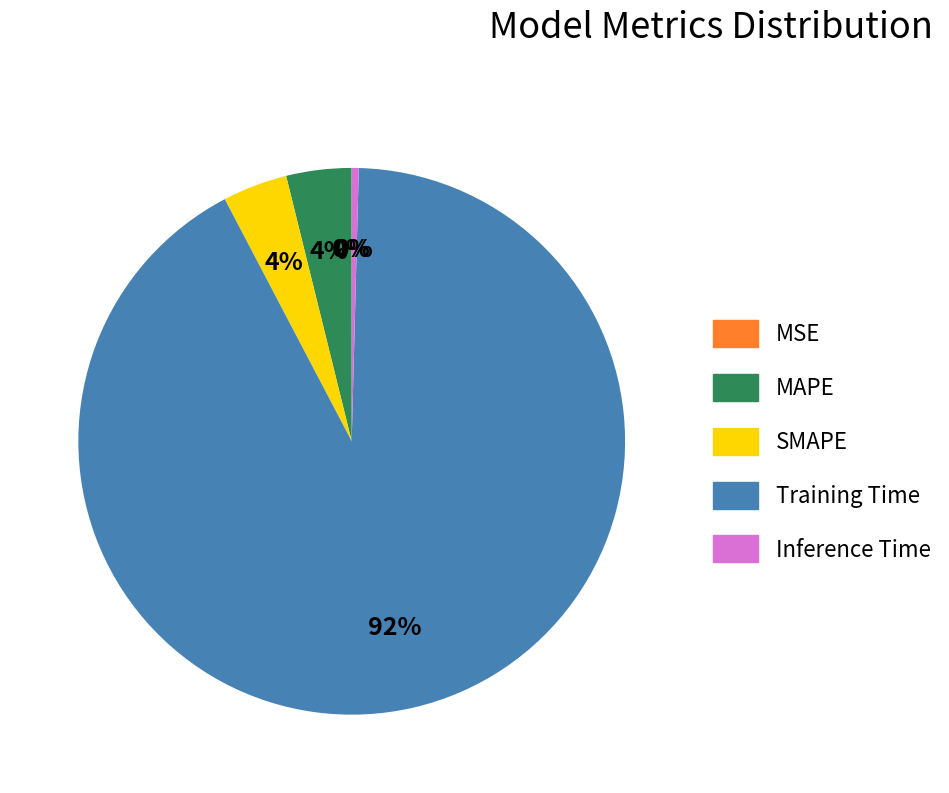

Between Inference Time and SMAPE, which is larger?

SMAPE